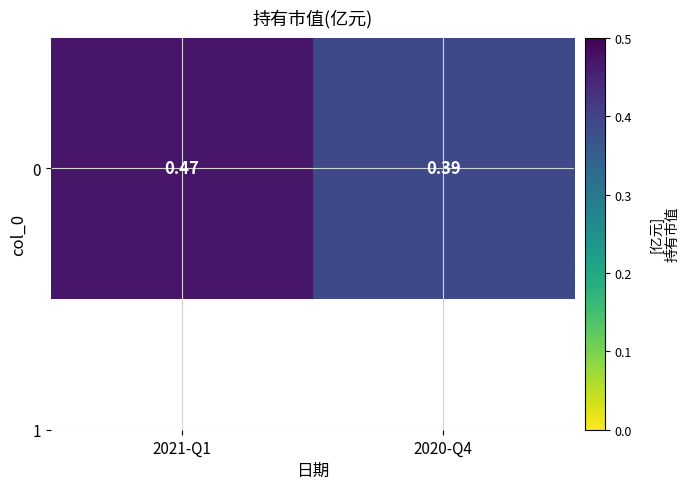

The value at 2020-Q4 is 0.1. True or false?

False